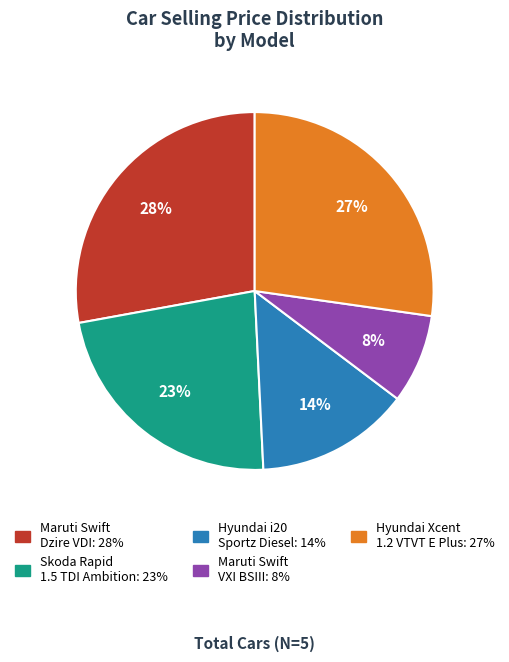

What is the ratio of the value at Maruti Swift VXI BSIII to the value at Hyundai Xcent 1.2 VTVT E Plus?

0.3